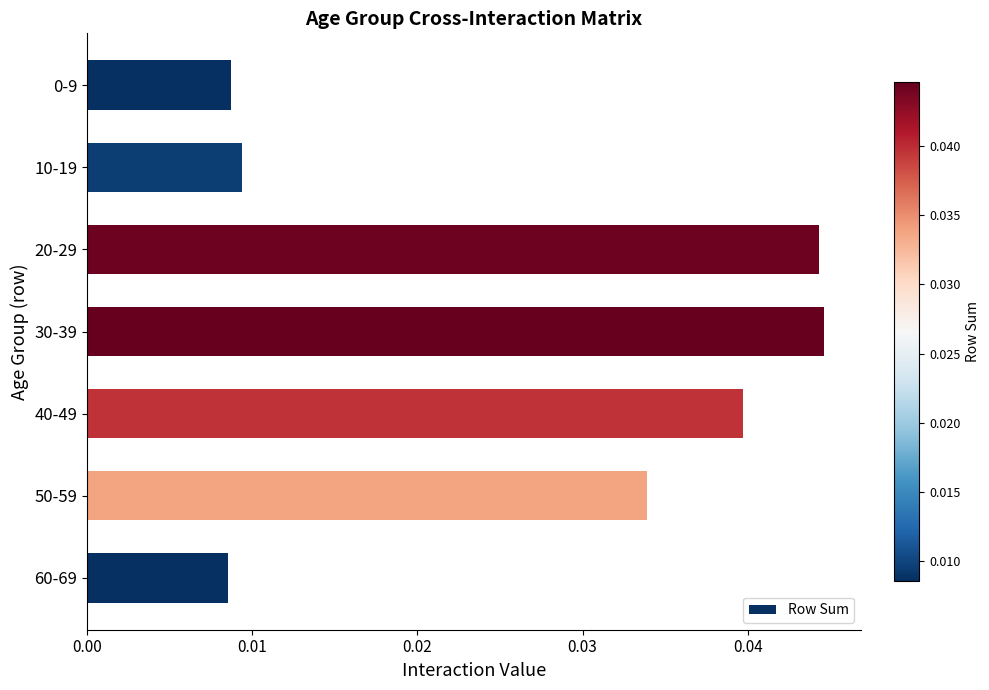

How many values are between 0 and 1?

7